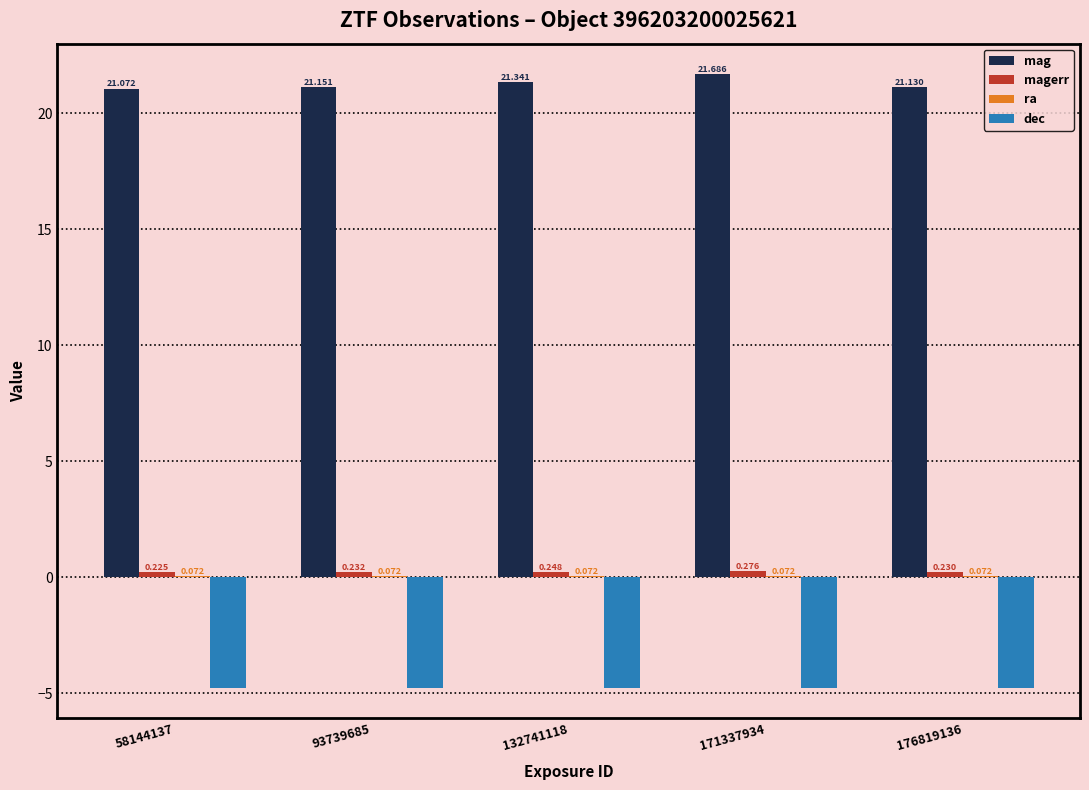

Does the chart contain stacked bars?

No